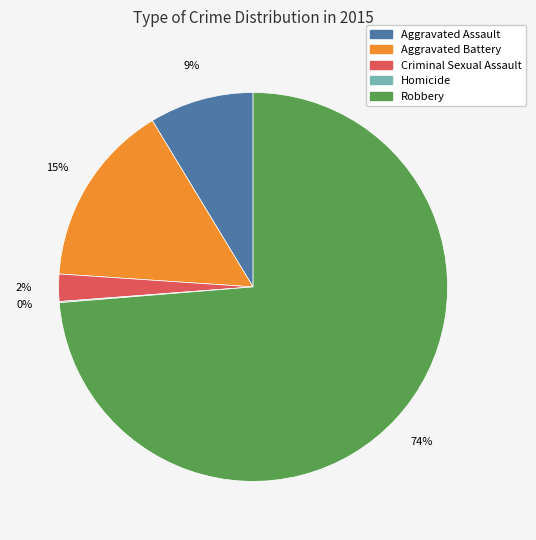

Is the sum of Robbery and Criminal Sexual Assault greater than half?

Yes